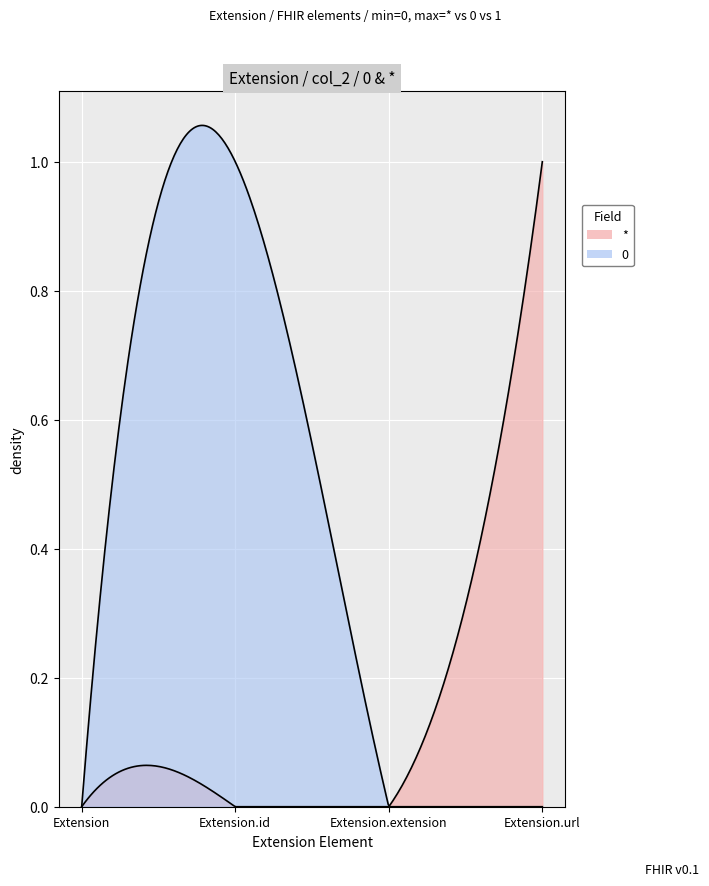

Reading right to left, extract all data points from this chart.

*: 1	0	0	0
0: 0	0	1	0